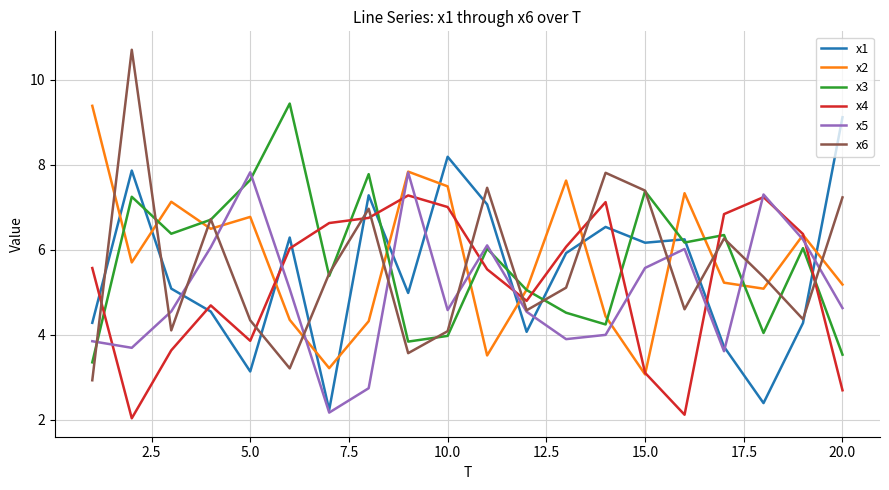

Which series has the largest range (max minus min)?

x6